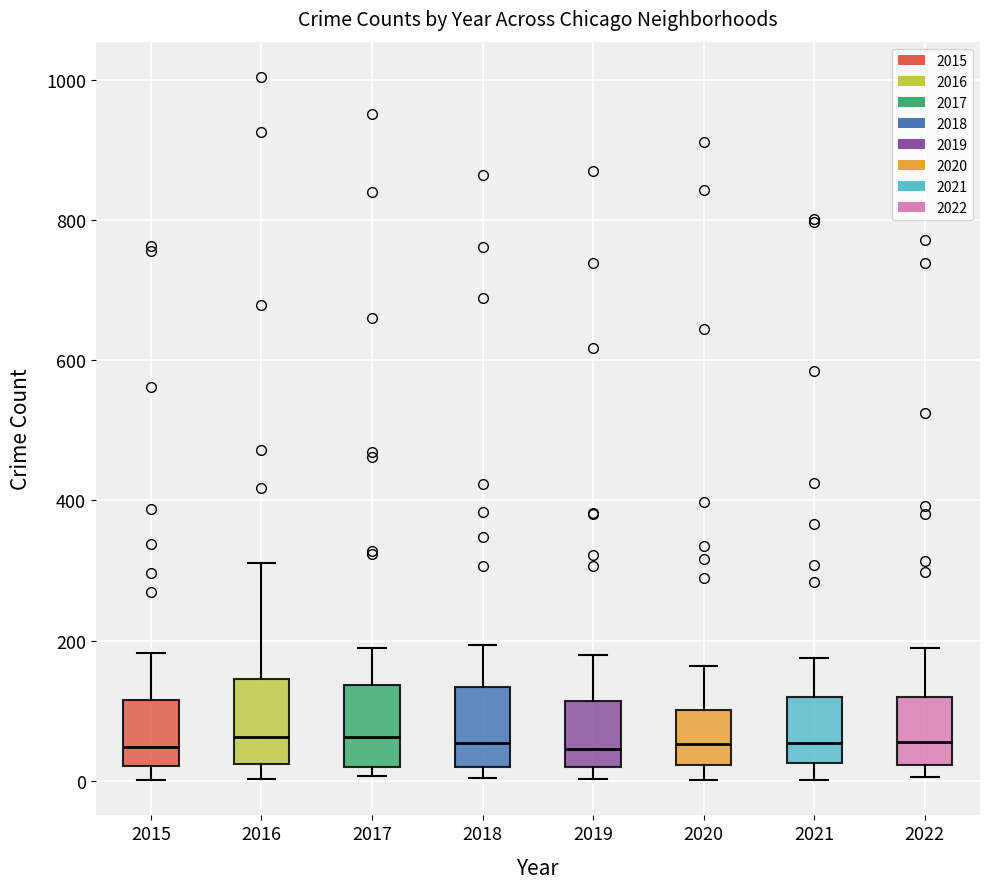

Reading left to right, read every box against the y-axis: the position of its median line, the range the box covers, and the ends of its whiskers. The values are not printed on the chart, so give them approximately, as read against the axis.

2015: median 40, box 20 to 120, whiskers 0 to 180
2016: median 60, box 20 to 140, whiskers 0 to 320
2017: median 60, box 20 to 140, whiskers 0 to 200
2018: median 60, box 20 to 140, whiskers 0 to 200
2019: median 40, box 20 to 120, whiskers 0 to 180
2020: median 60, box 20 to 100, whiskers 0 to 160
2021: median 60, box 20 to 120, whiskers 0 to 180
2022: median 60, box 20 to 120, whiskers 0 to 180